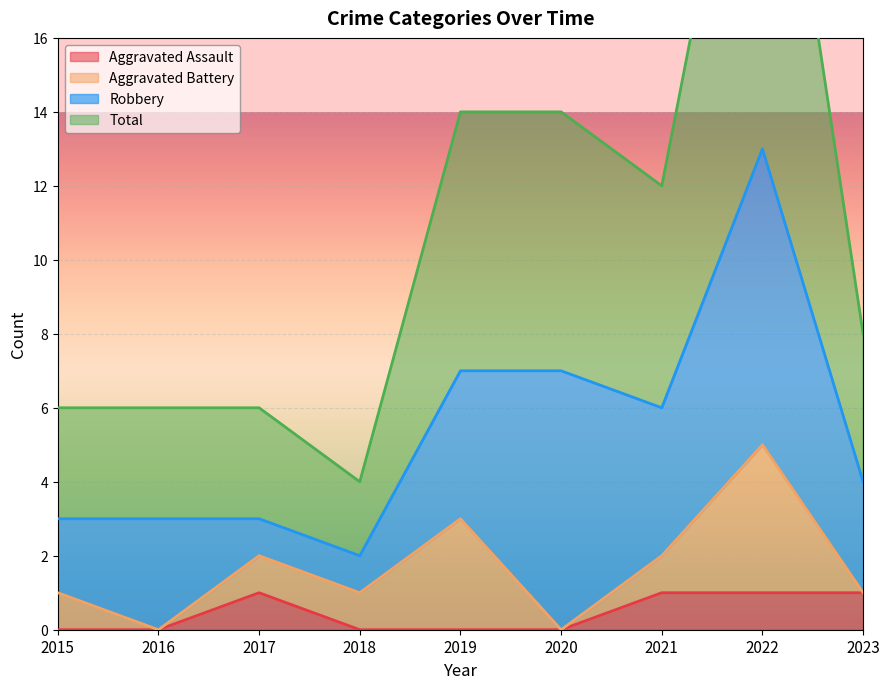

True or false: Aggravated Assault has a value of 1 at 2019.

False